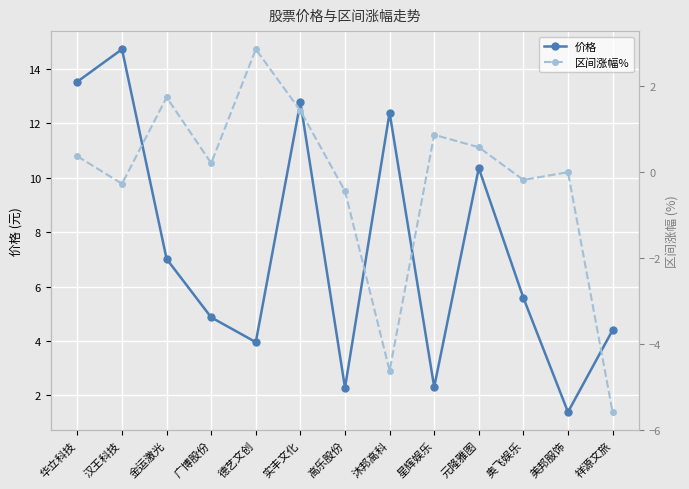

At which category is the sum across all series the highest?

汉王科技